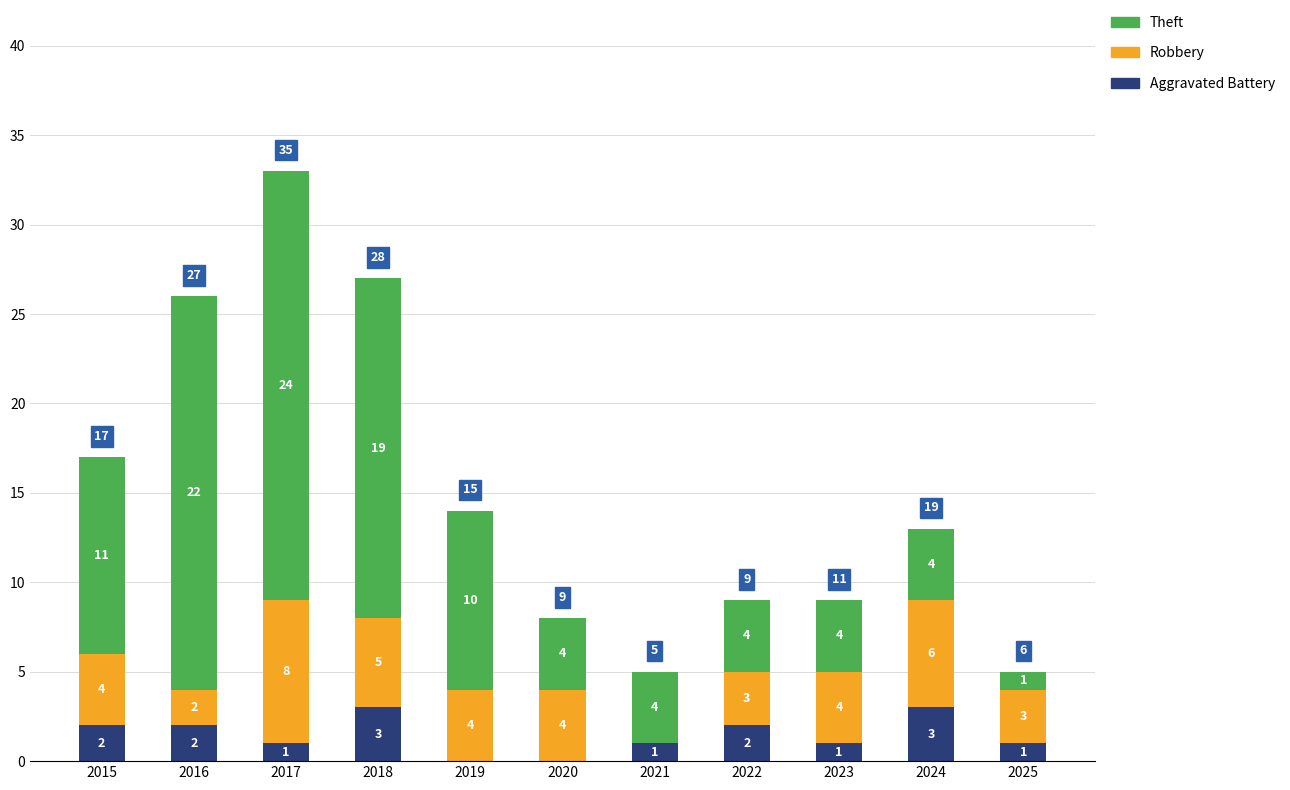

At which category is the sum across all series the highest?

2017